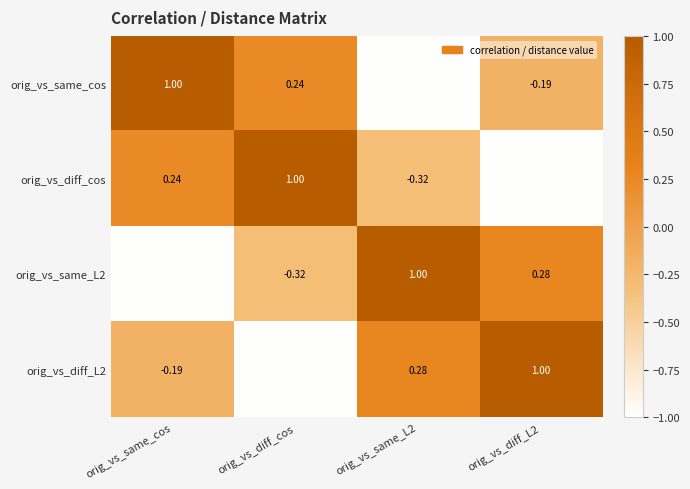

Is the value of orig_vs_same_cos at orig_vs_same_L2 greater than the value of orig_vs_diff_L2 at orig_vs_same_cos?

No